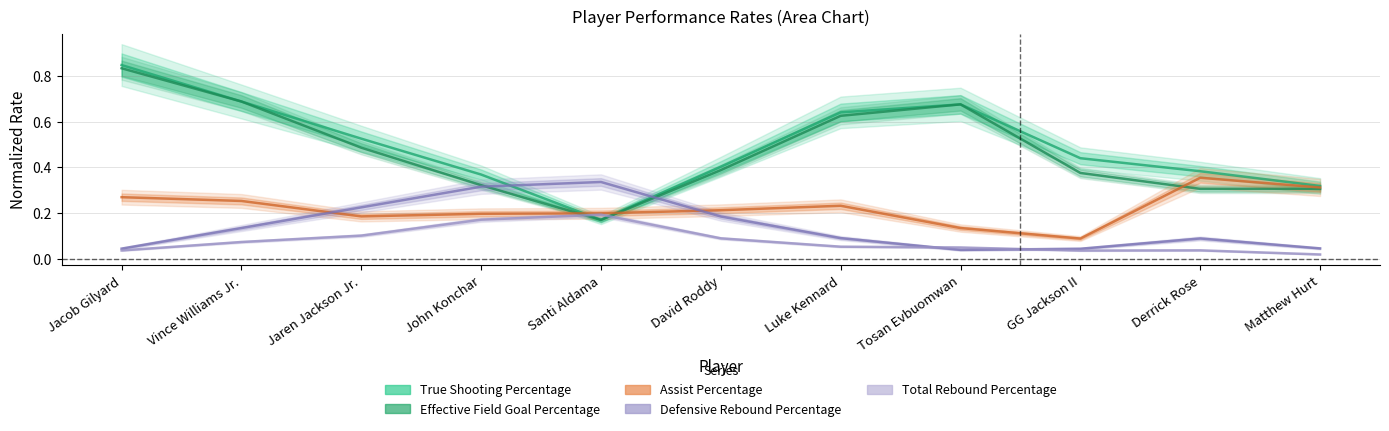

Which series has the largest total across all categories?

True Shooting Percentage